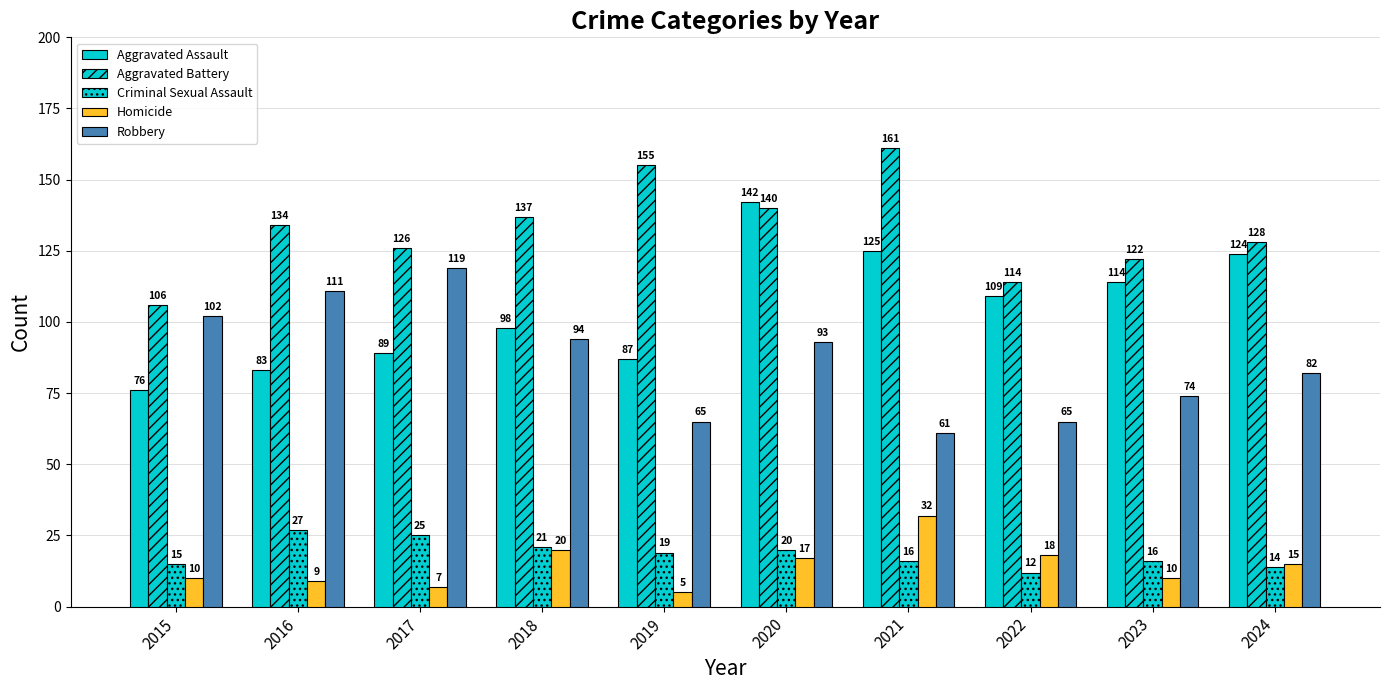

How many groups of bars are there?

10